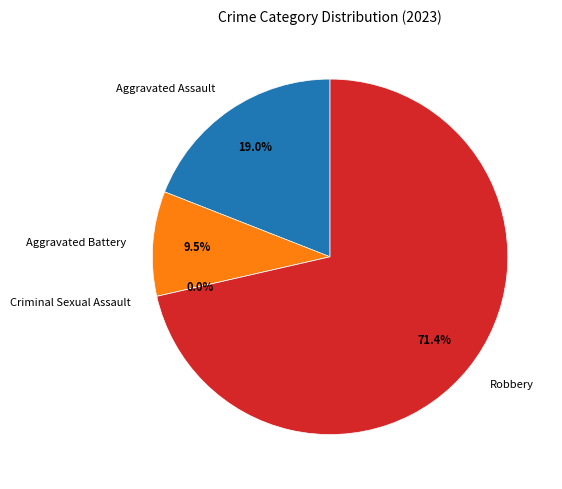

What is the change in value from Aggravated Battery to Criminal Sexual Assault?

-2